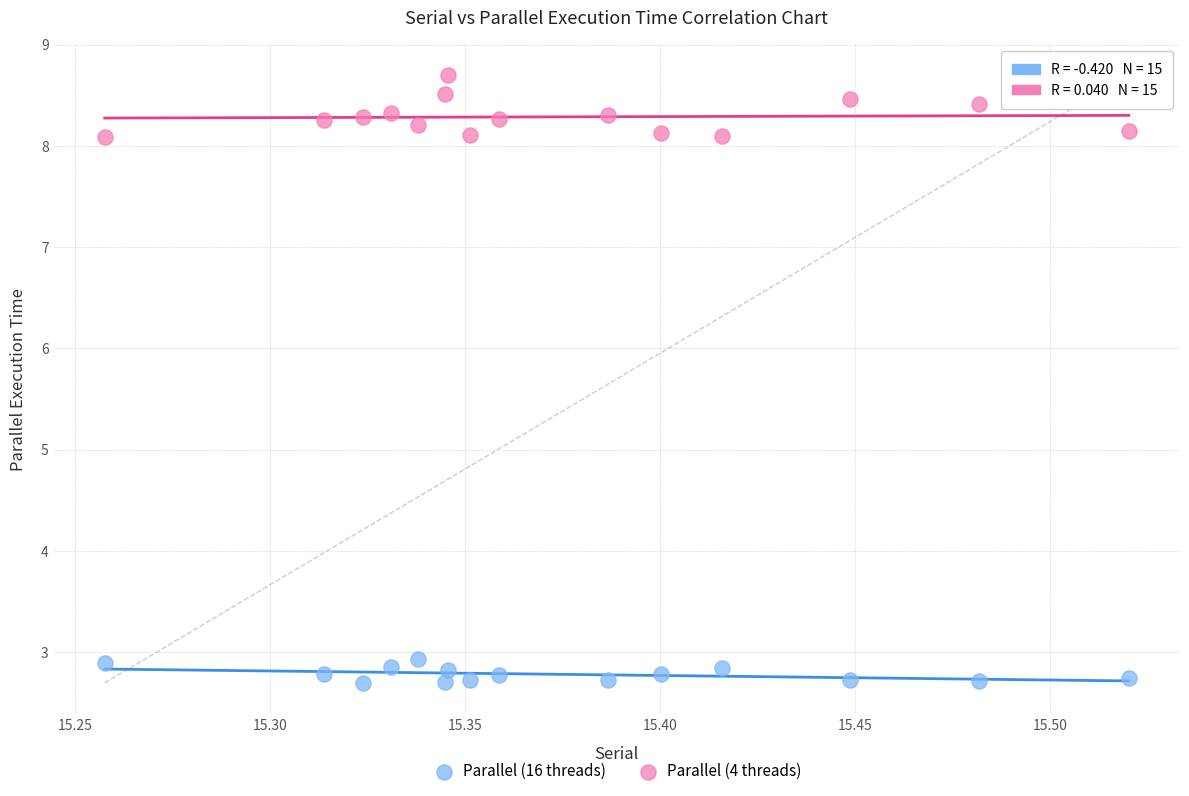

What is the X range (max minus min) for the scatter plot?

0.3